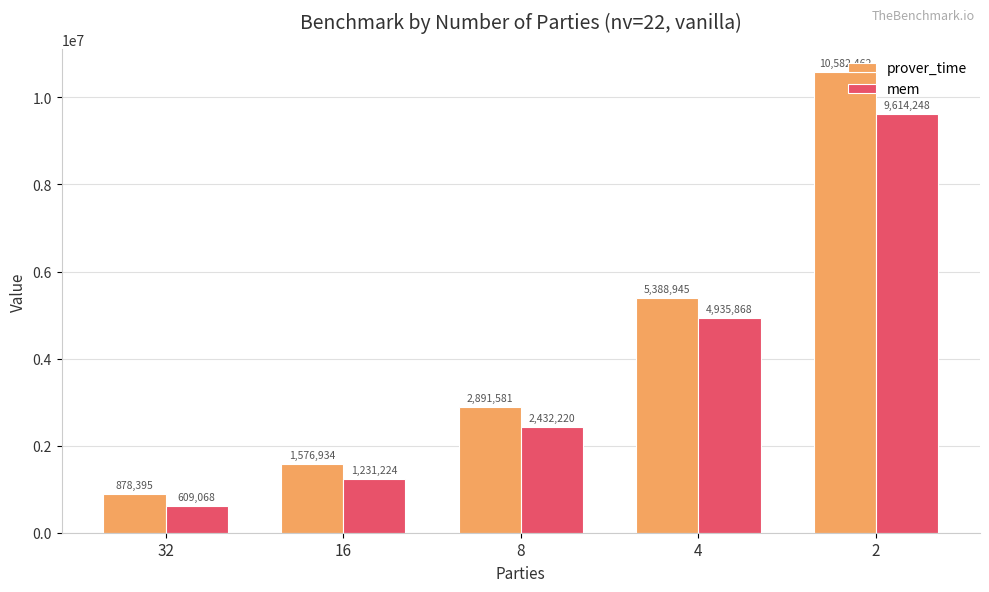

Which series has the largest total across all categories?

prover_time